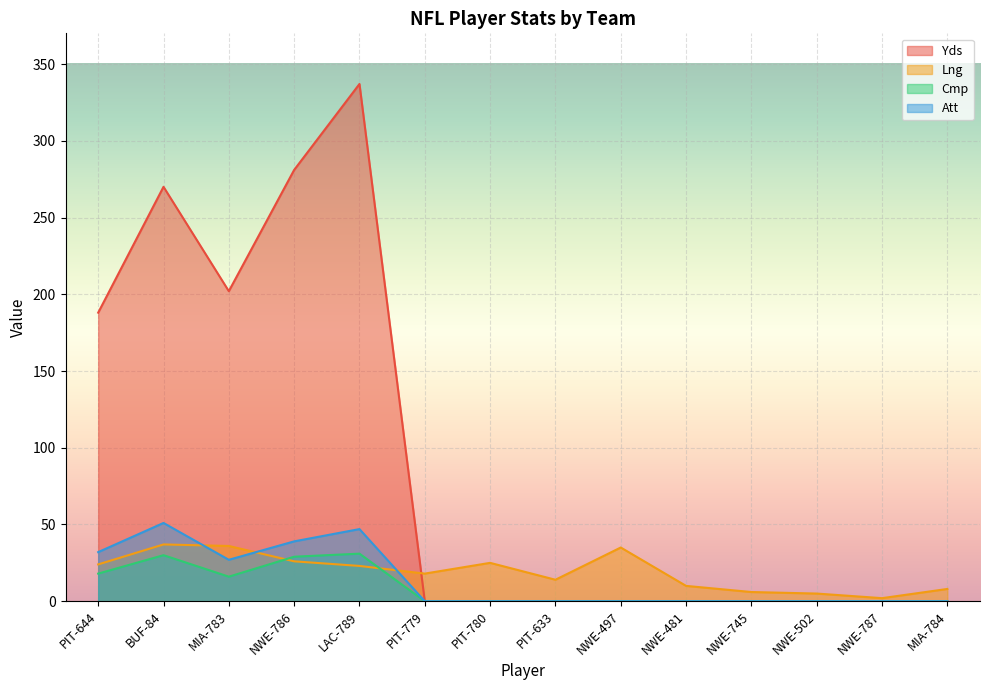

How many interior local peaks does the Att series have?

2